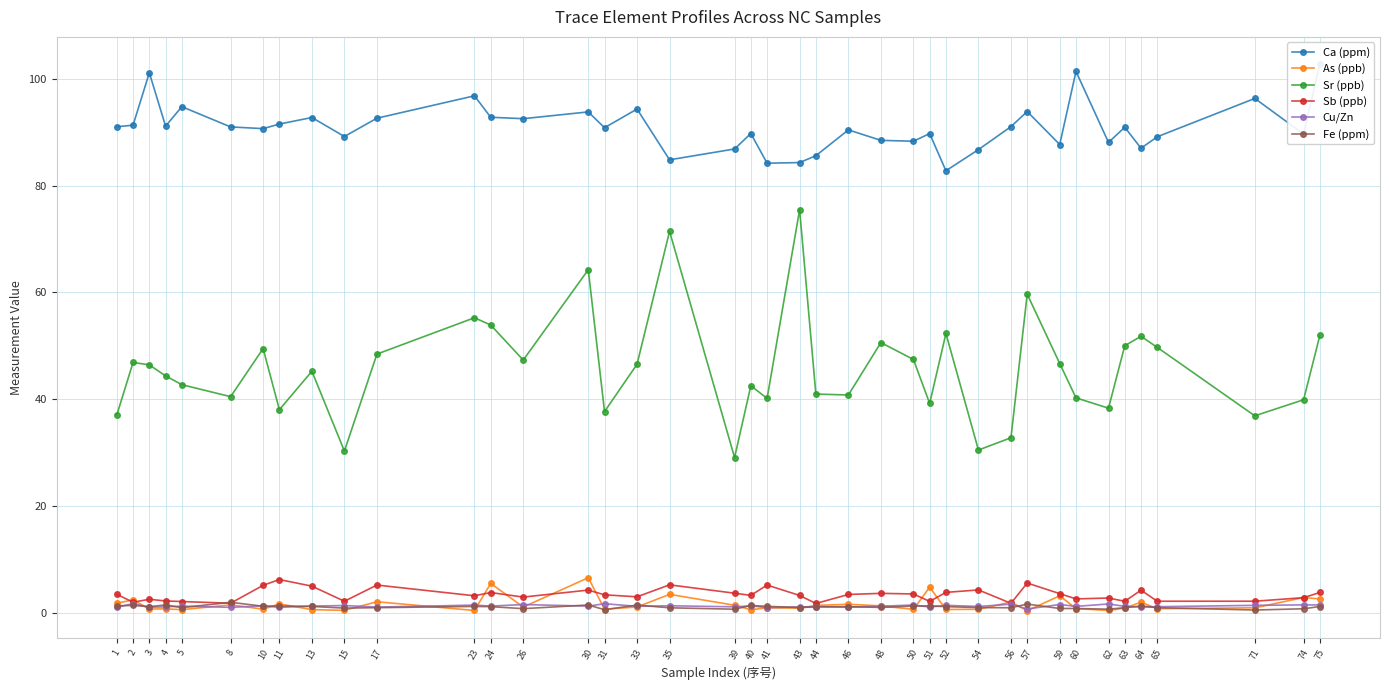

How many interior local peaks does the As (ppb) series have?

15